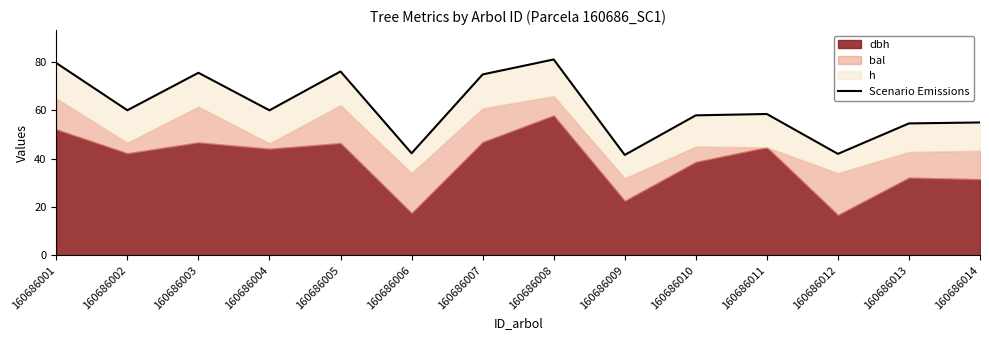

Reading left to right, transcribe all the data shown in this chart.

160686001=79.5	160686002=60.0	160686003=75.5	160686004=59.9	160686005=76.0	160686006=42.2	160686007=74.8	160686008=81.0	160686009=41.5	160686010=57.9	160686011=58.4	160686012=41.9	160686013=54.5	160686014=54.9